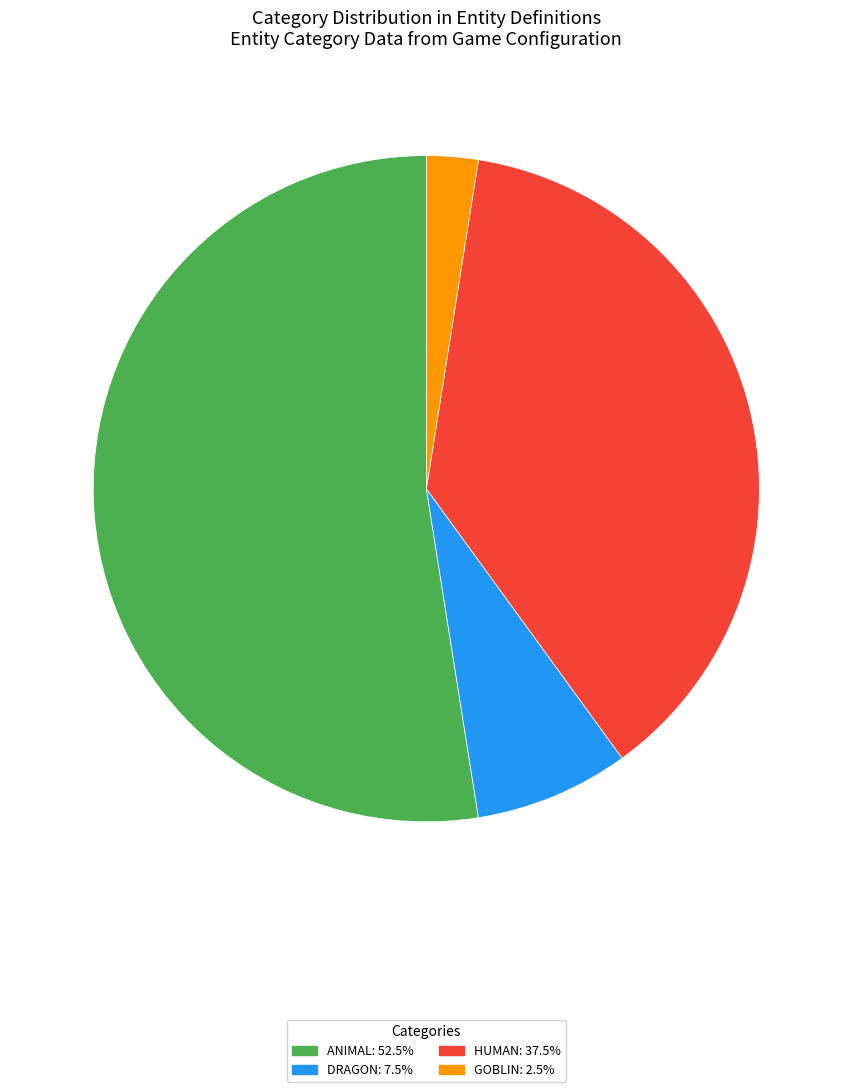

Count the number of slices in the pie.

4